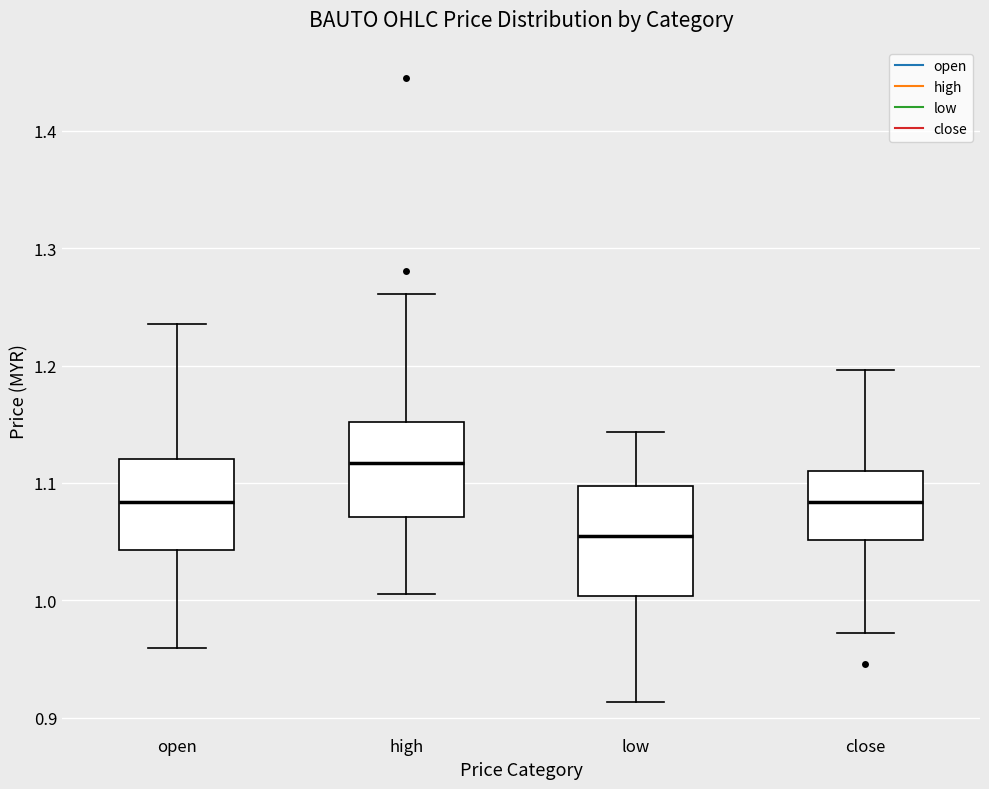

Which box has the highest median line?

high